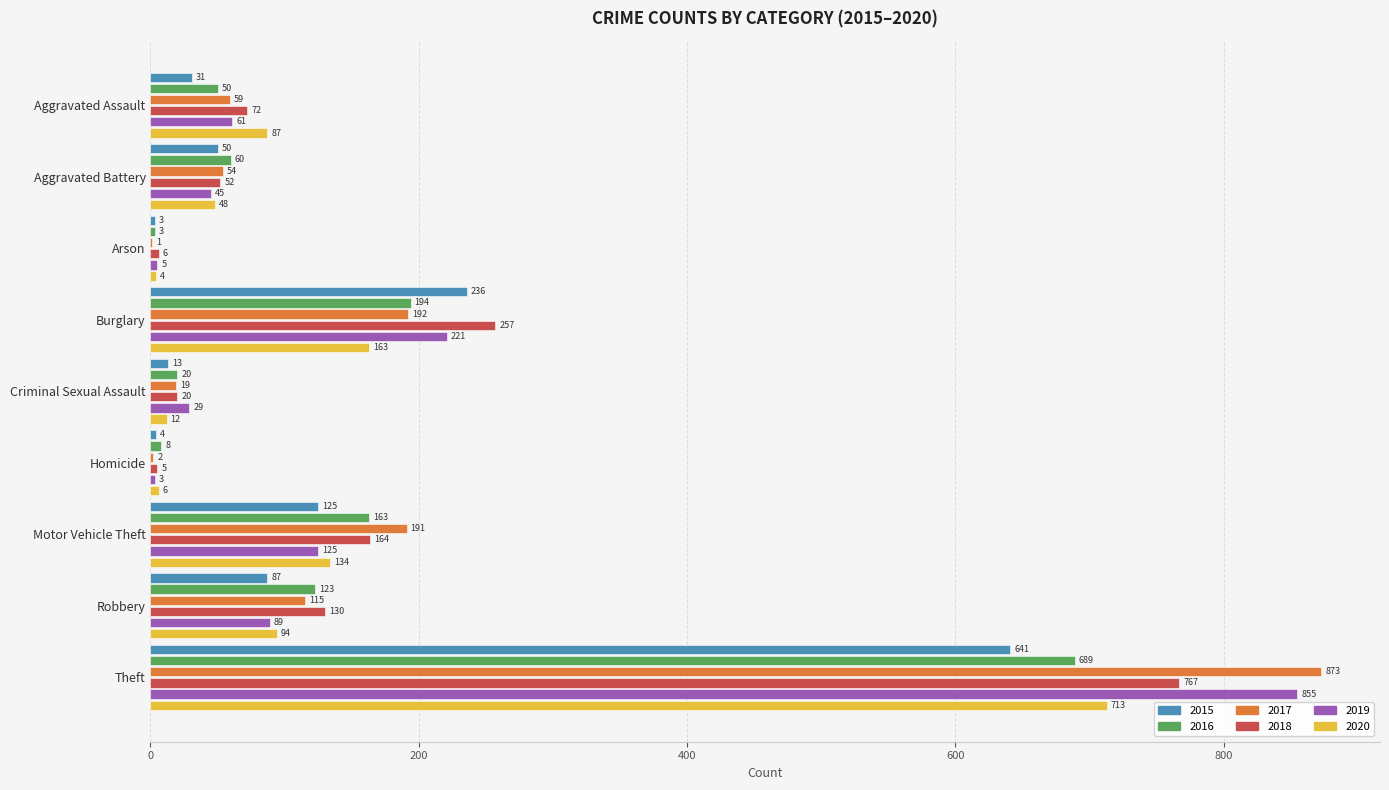

What is the average value of the 2018 series?

164